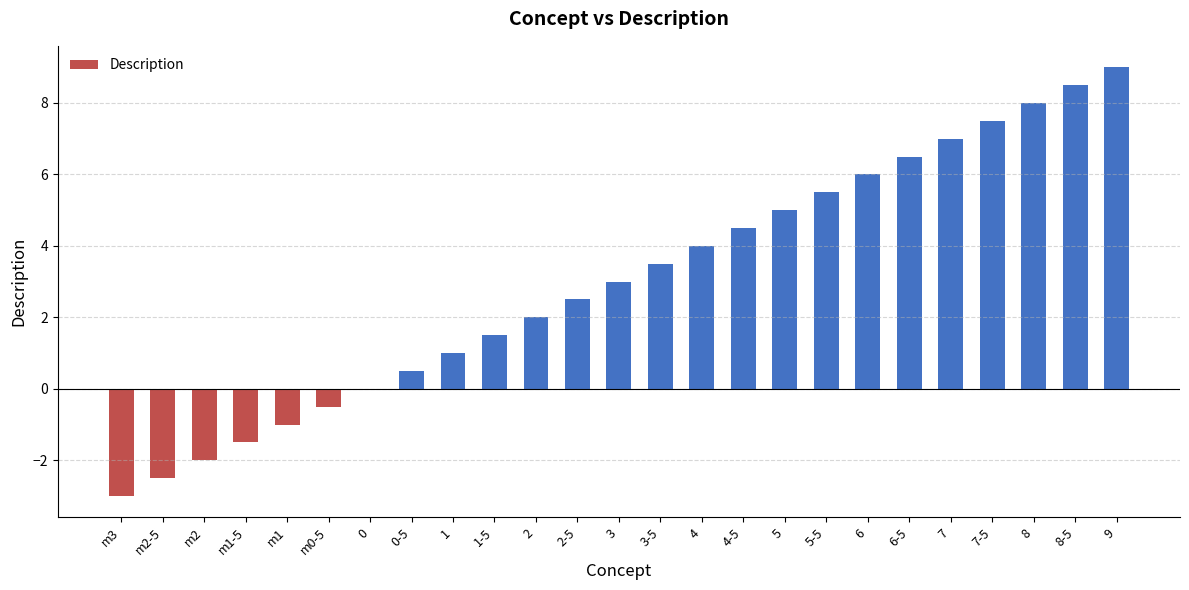

Does the chart contain stacked bars?

No